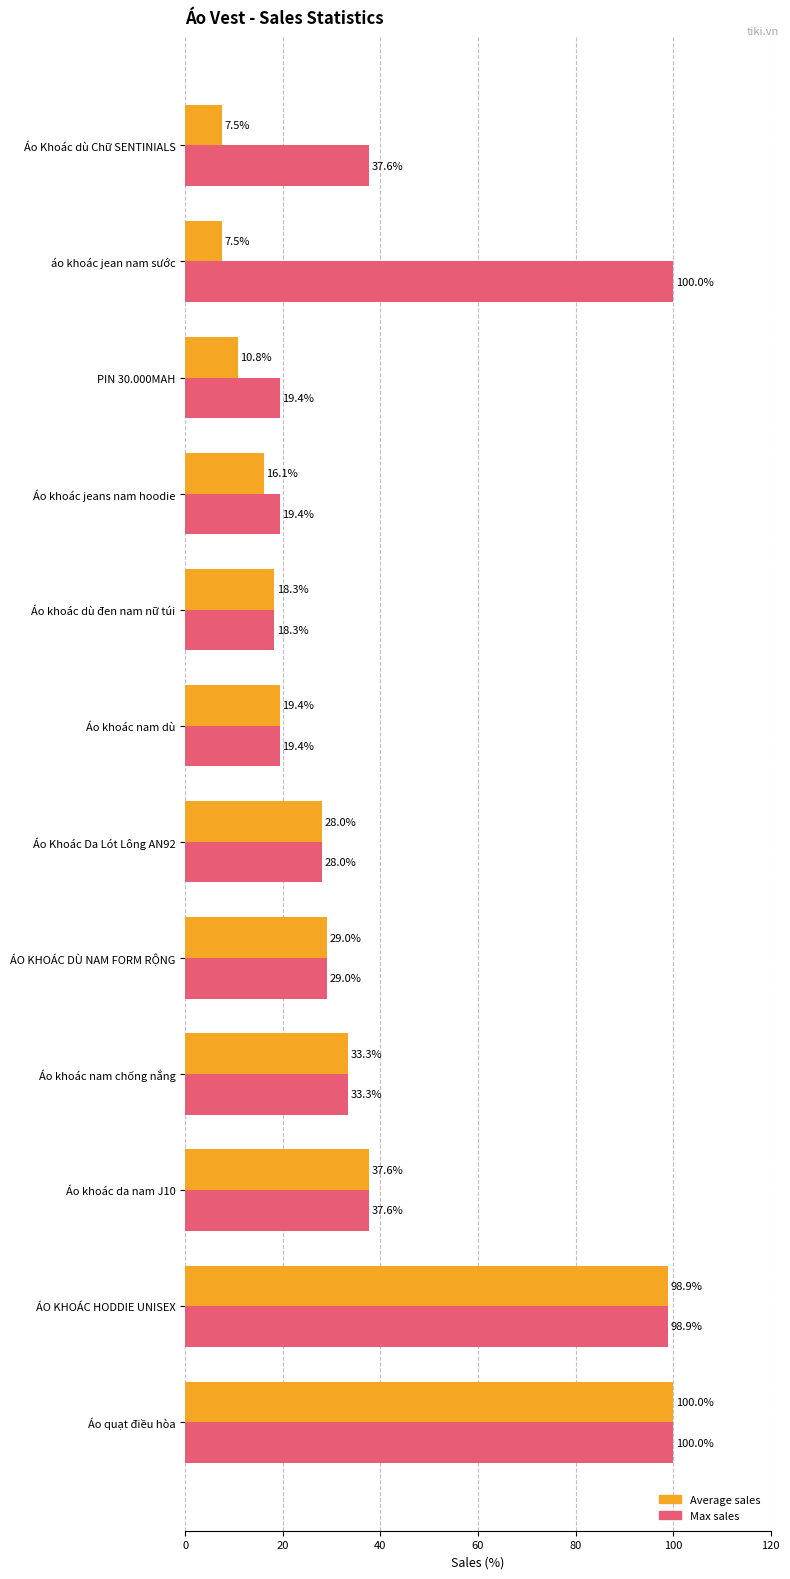

Rank the series by their average value, from lowest to highest.

Average sales, Max sales